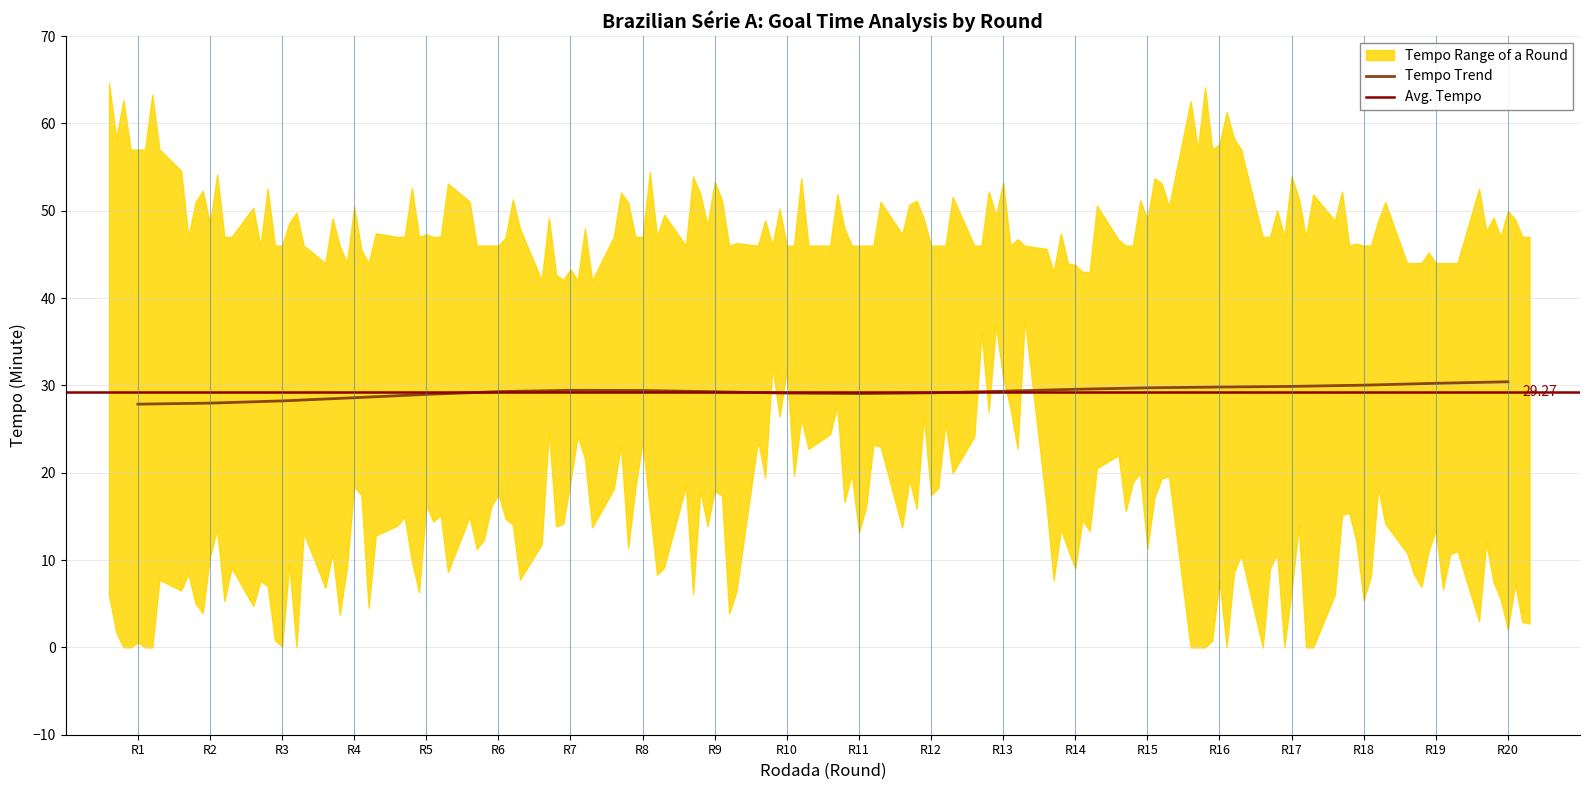

At which label does min_Tempo reach its peak?

13